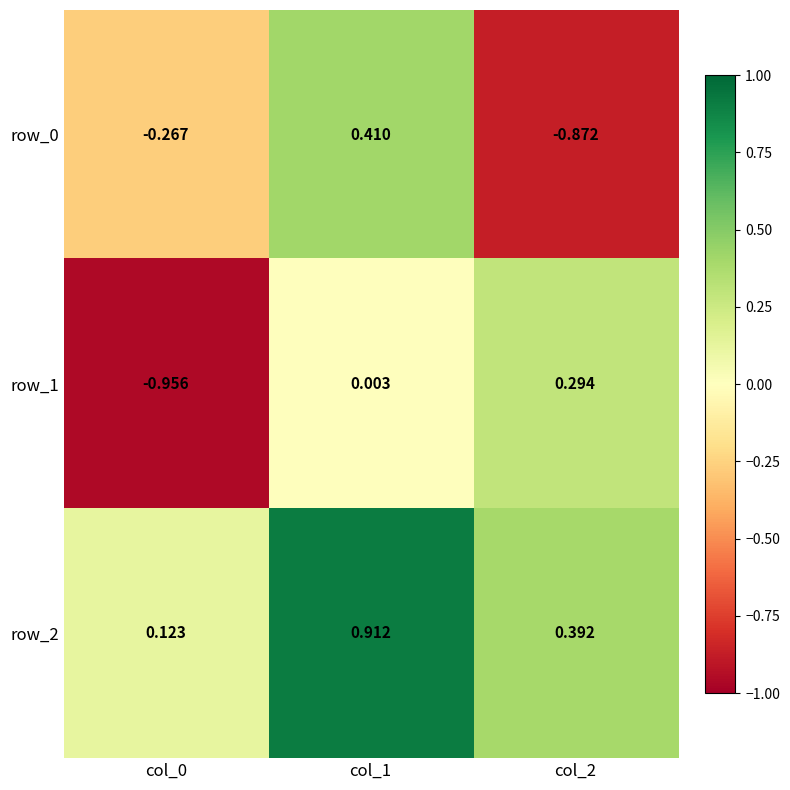

How many distinct data groups are displayed?

3